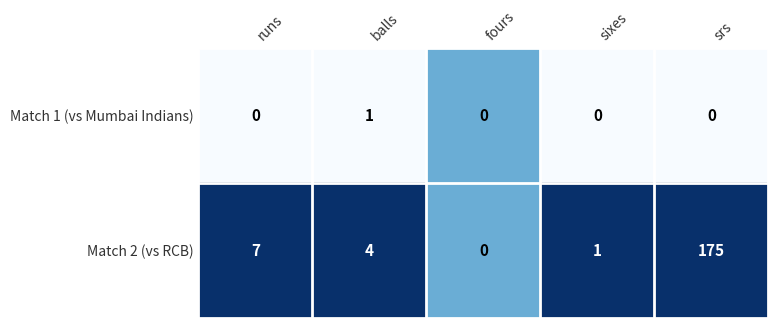

At which label is Match 2 (vs RCB) closest to 87?

runs